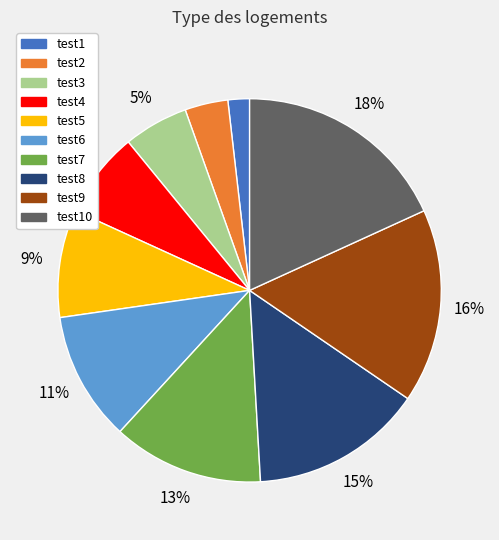

Approximately how many times larger is the value at test8 compared to test9?

0.9